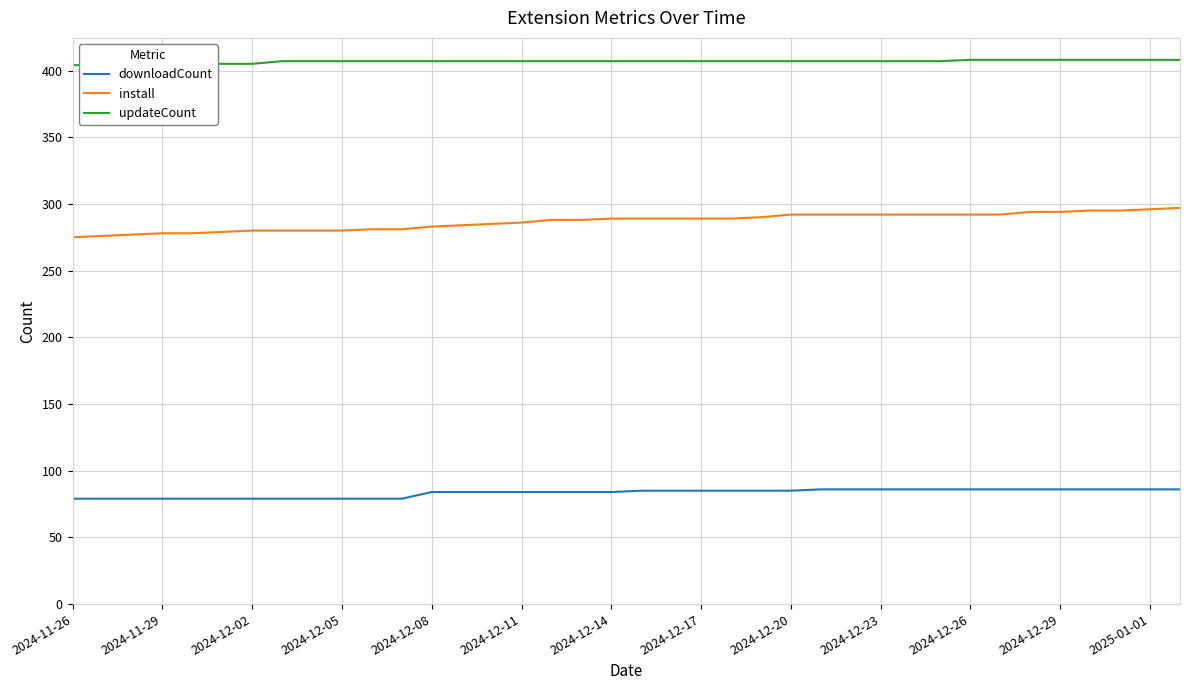

What is the minimum value for downloadCount?

79